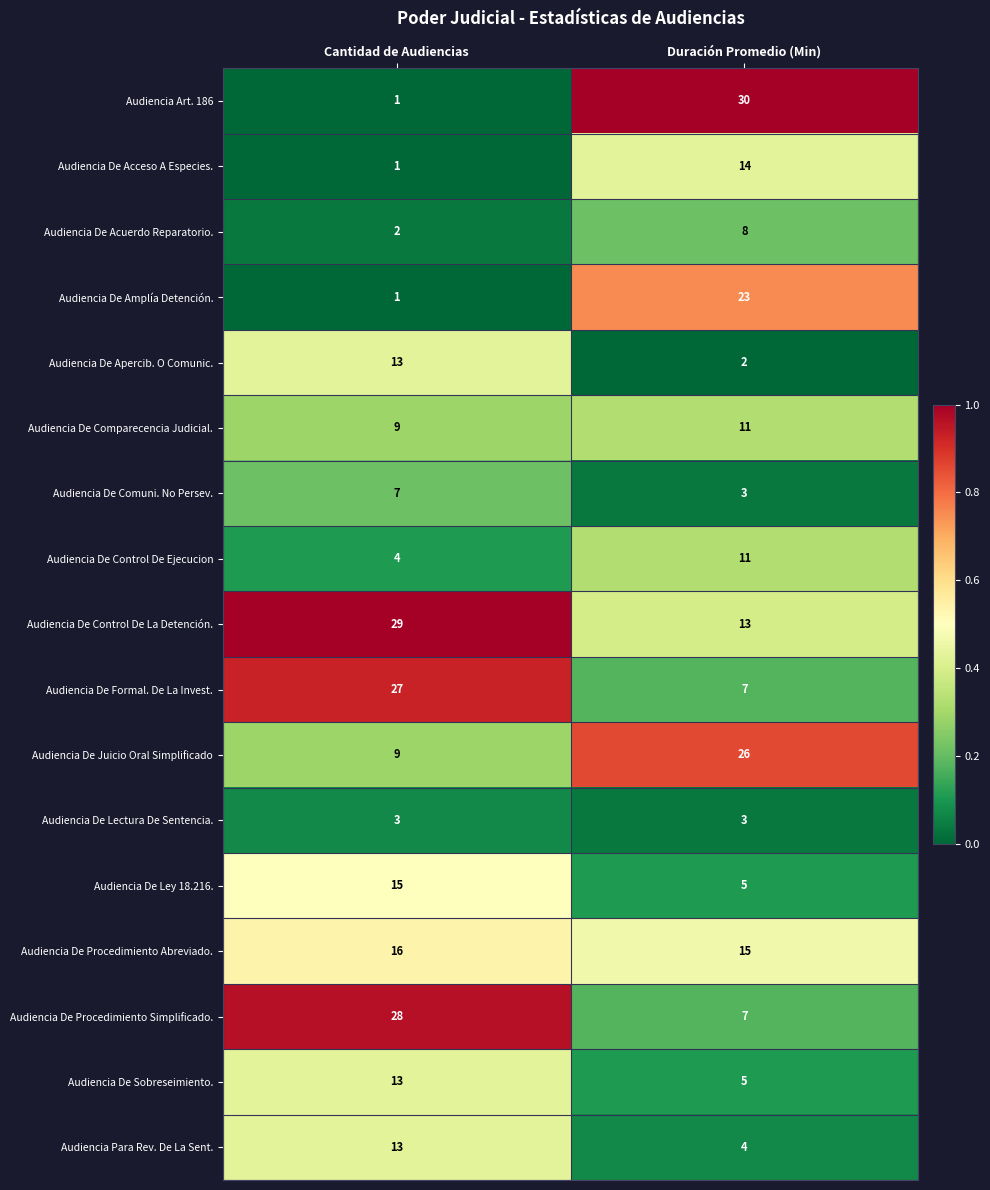

Rank the categories by Audiencia De Apercib. O Comunic. value from lowest to highest.

Duración Promedio (Min), Cantidad de Audiencias